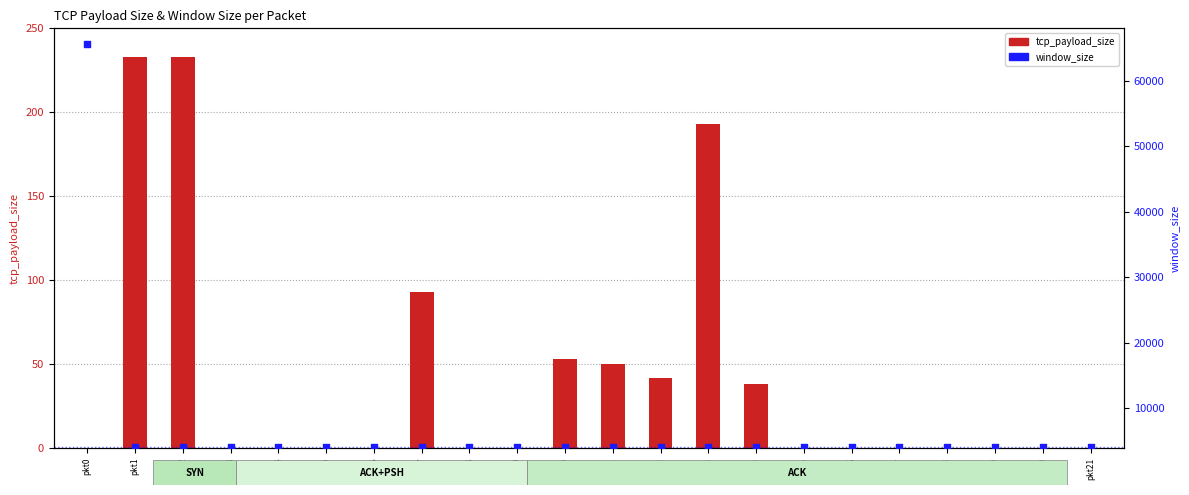

Which series reaches the maximum Y coordinate?

window_size